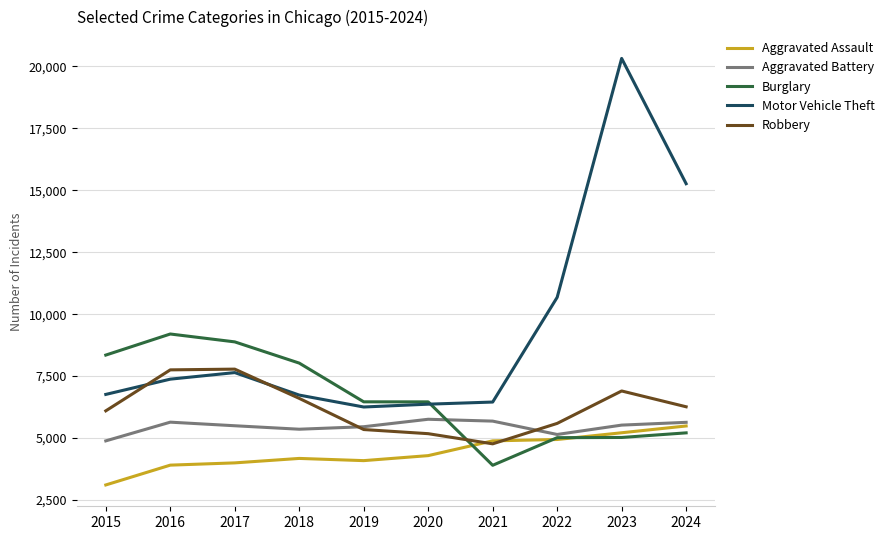

Which series has the widest spread of values?

Motor Vehicle Theft